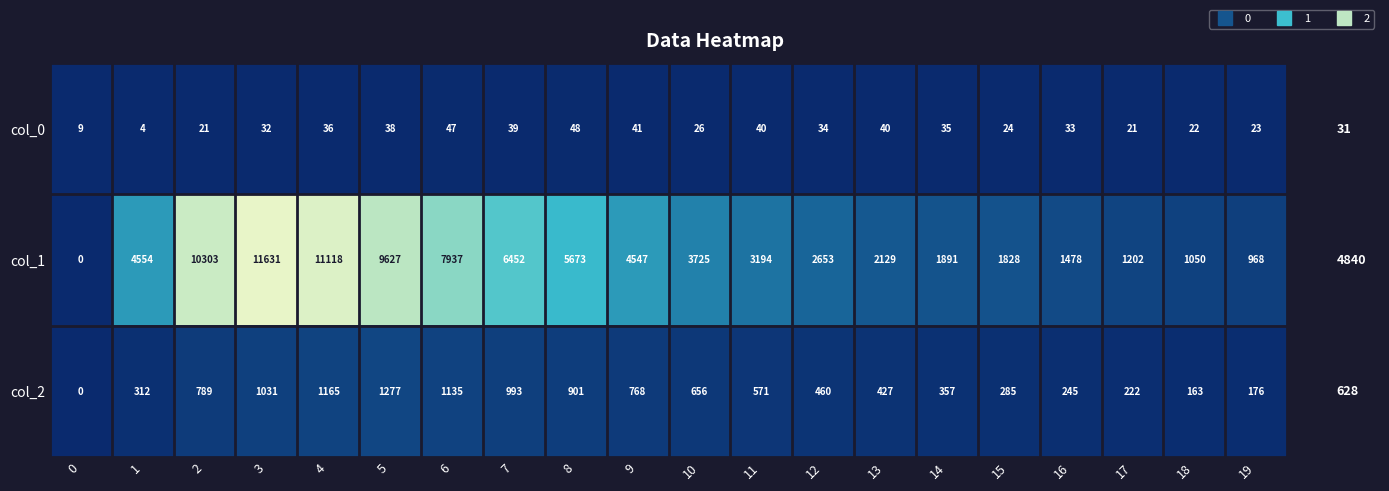

True or false: col_2 has a value of 668 at 4.

False